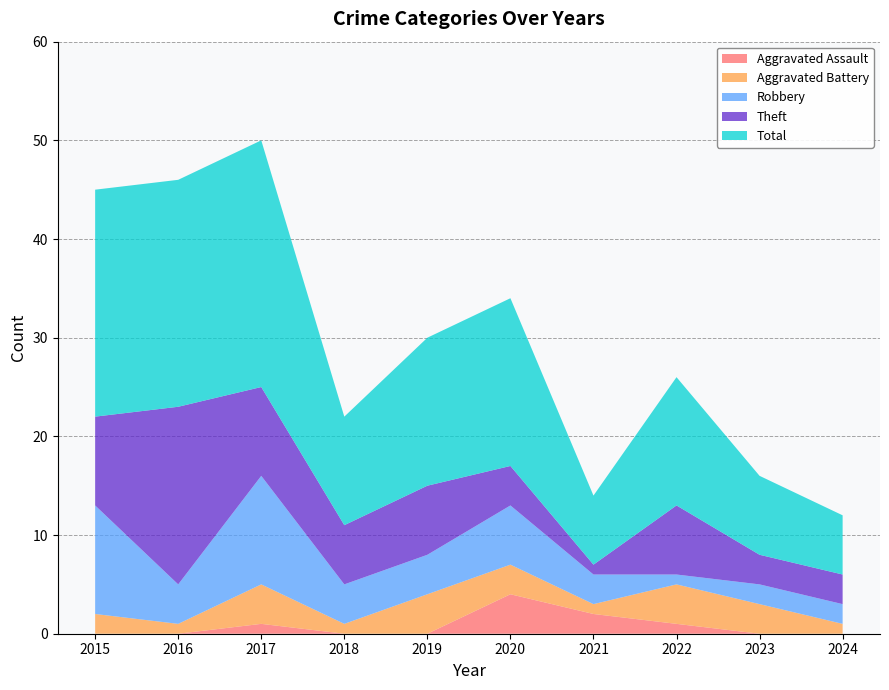

Reading left to right, extract all data points from this chart.

Aggravated Assault: 0	0	1	0	0	4	2	1	0	0
Aggravated Battery: 2	1	4	1	4	3	1	4	3	1
Robbery: 11	4	11	4	4	6	3	1	2	2
Theft: 9	18	9	6	7	4	1	7	3	3
Total: 23	23	25	11	15	17	7	13	8	6